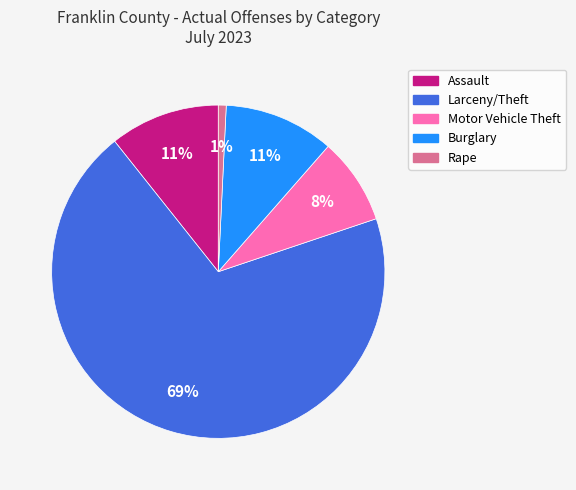

Which has a higher value, Rape or Larceny/Theft?

Larceny/Theft